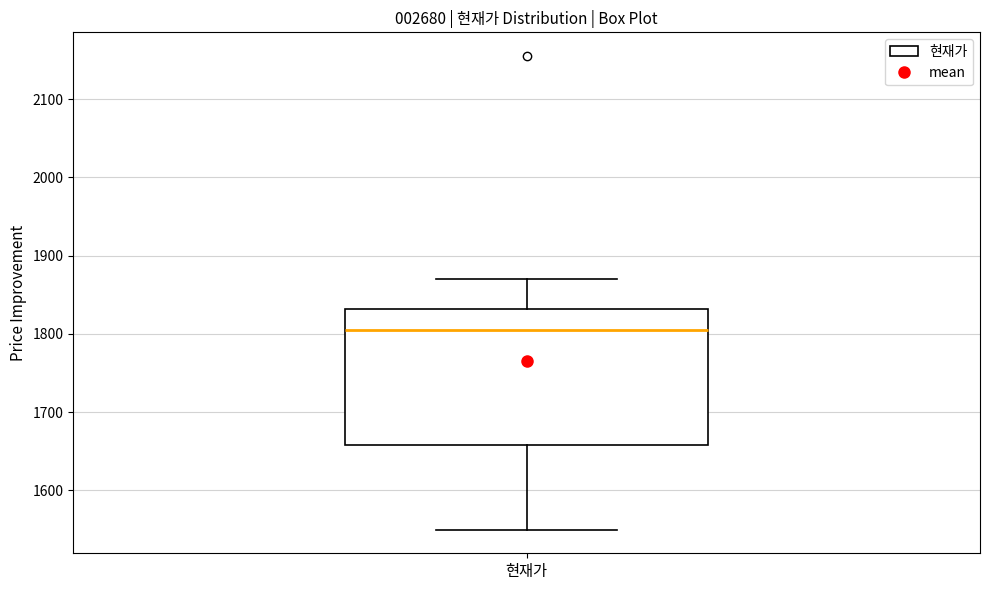

Read this box plot against the y-axis: the position of the median line, the range covered by the box, and the ends of both whiskers. The values are not printed on the chart, so give them approximately, as read against the axis.

median 1810, box 1660 to 1830, whiskers 1550 to 1870